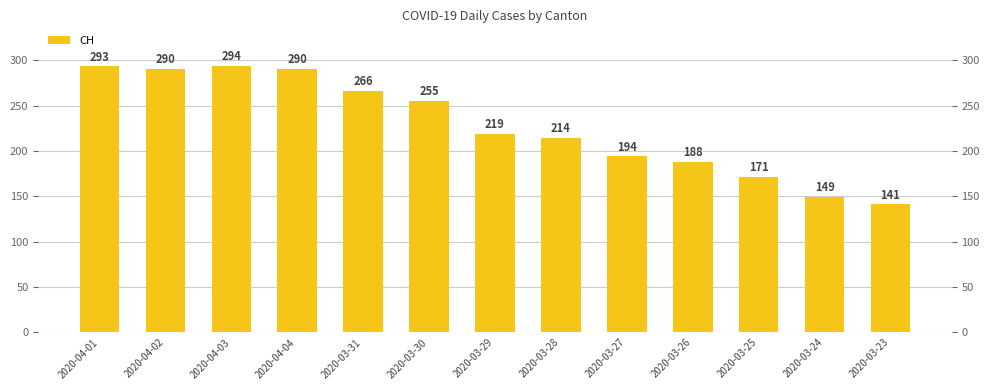

The chart shows a value of 337 at 2020-03-26. True or false?

False